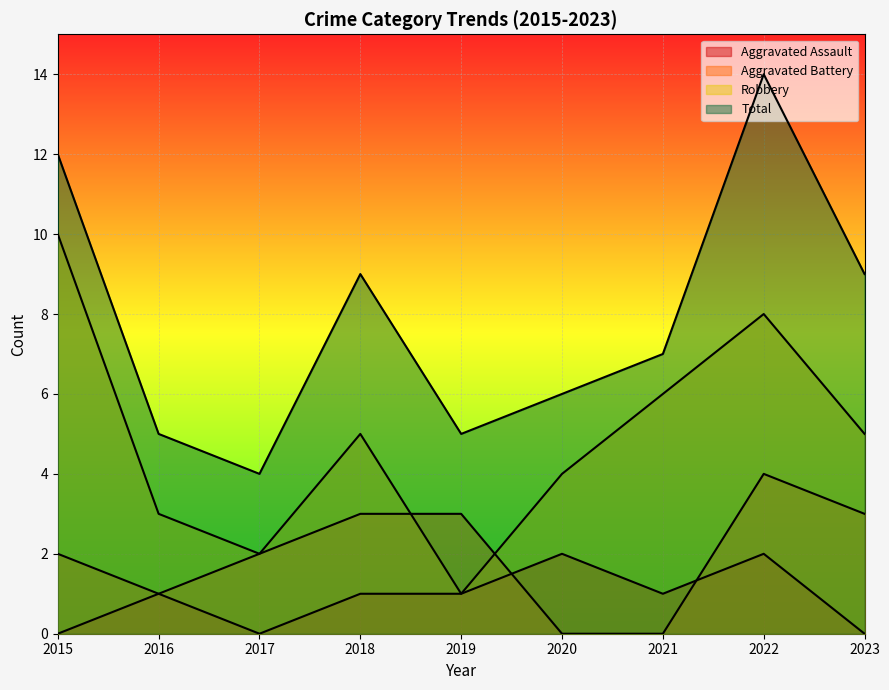

In Aggravated Assault, how many points are higher than both neighbors (excluding endpoints)?

3